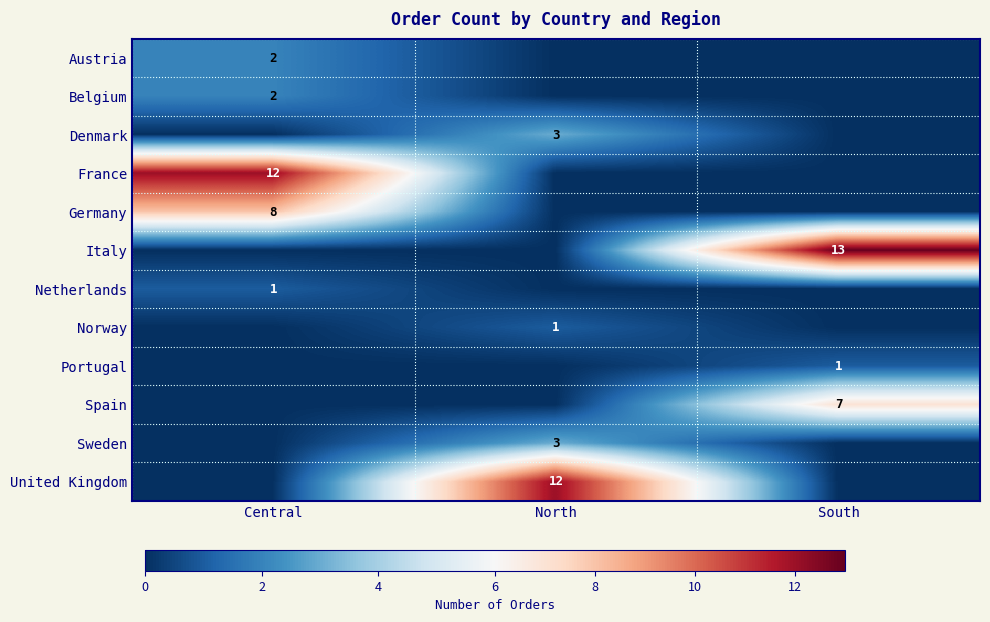

True or false: Italy has a value of 21 at South.

False